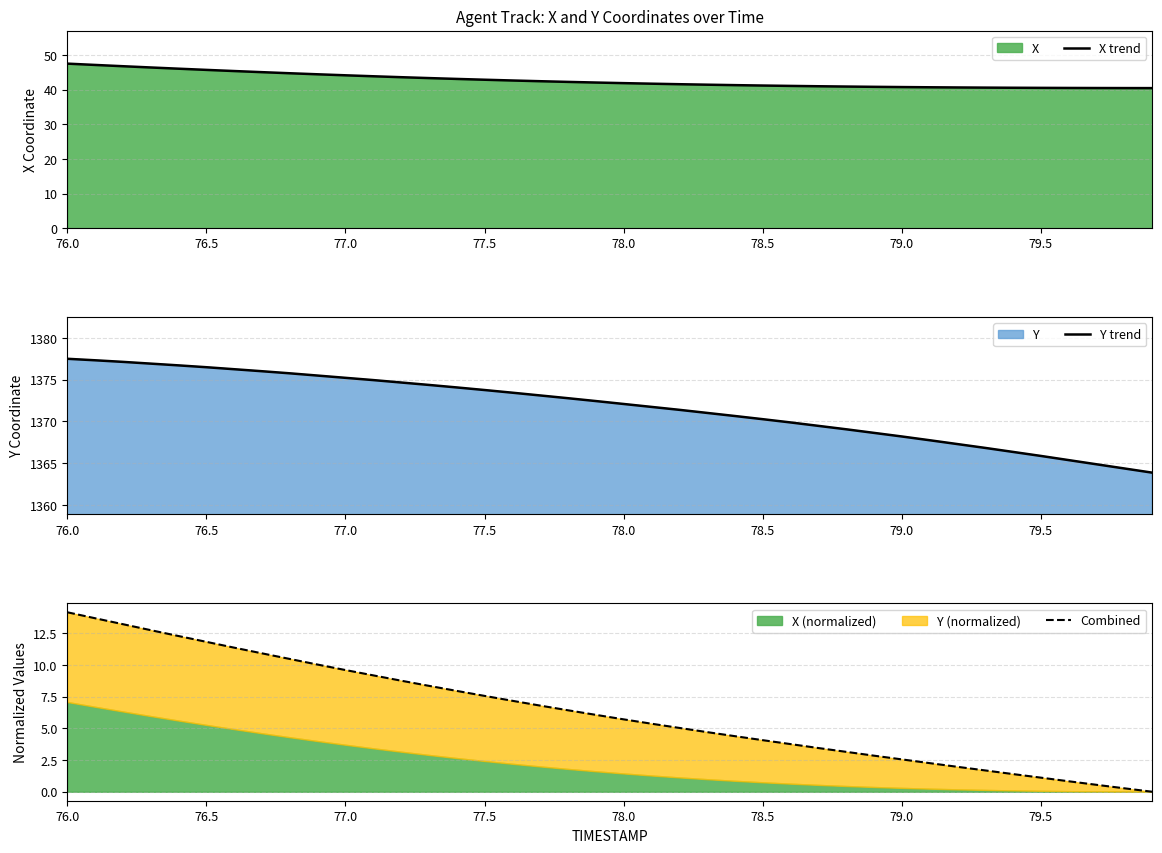

Where does the X trend series first go above 42?

76.0